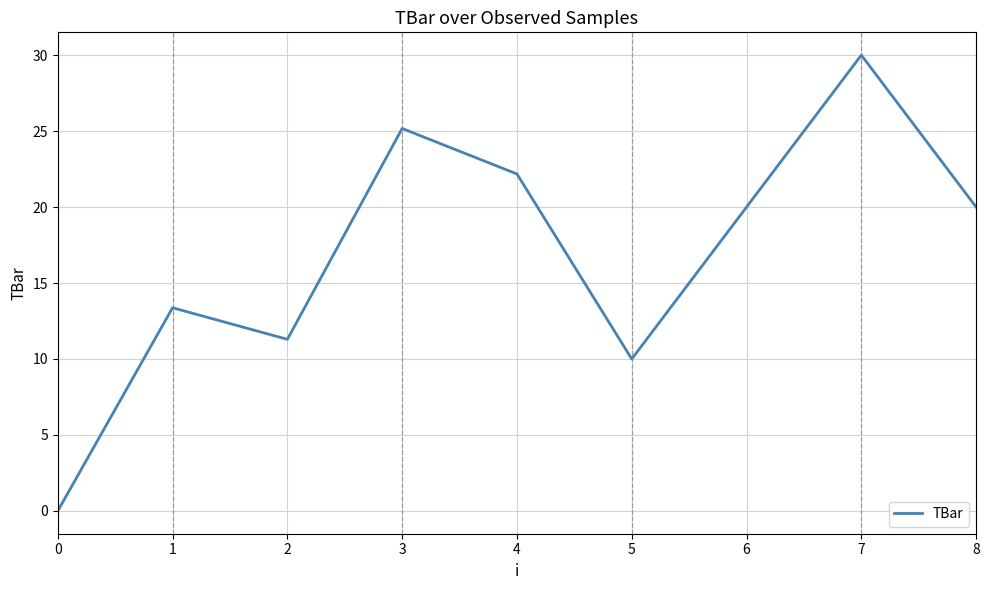

What is the ratio of the value at 2 to the value at 3?

0.4